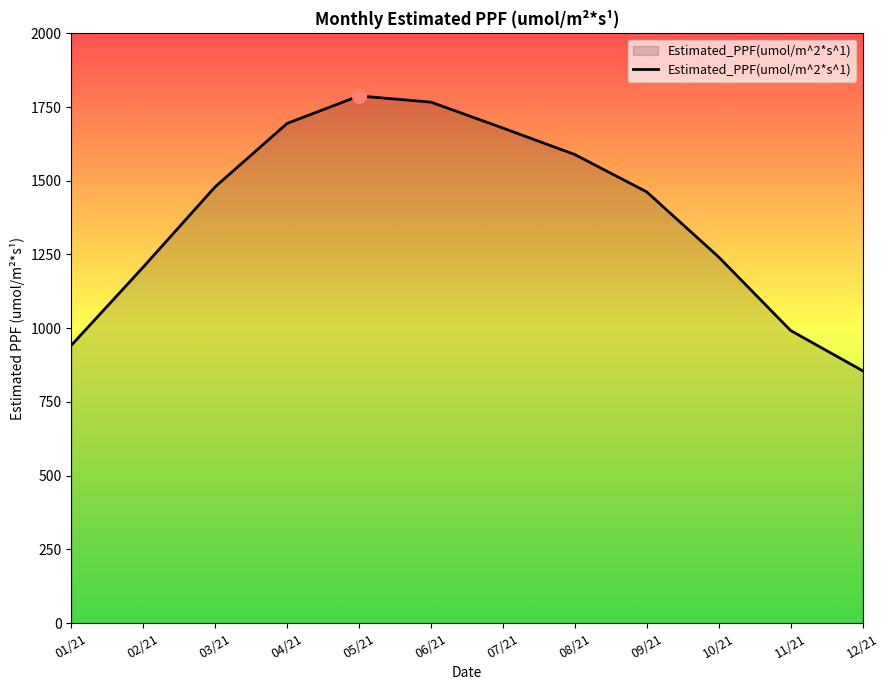

What is the approximate value at 07/21?

1678.8